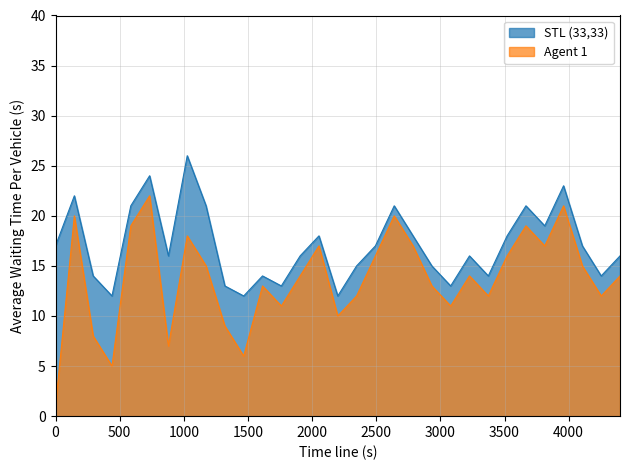

What is the sum of the Agent 1 values at 22 and 17?

23